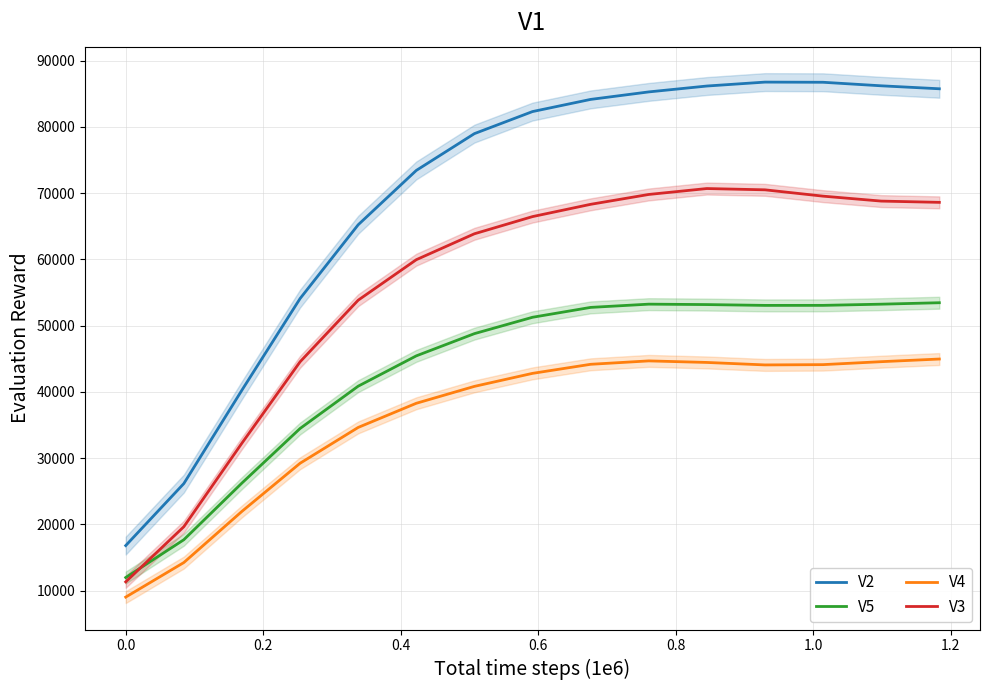

True or false: V2 and V3 intersect in this chart.

False